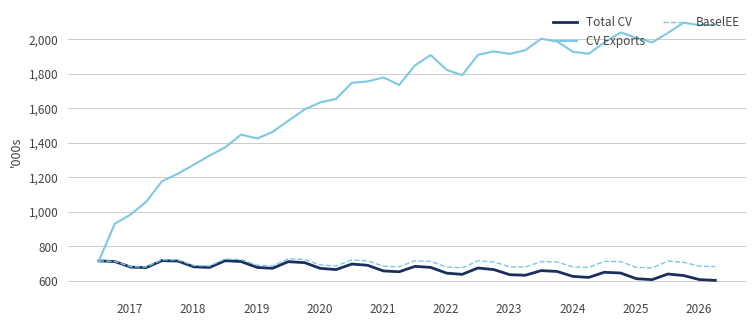

What is the maximum value shown in the chart?

2096.1